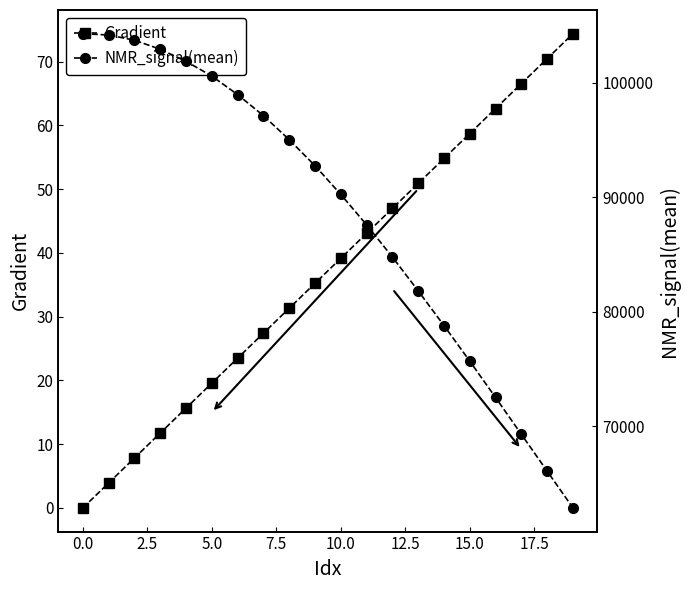

What is the highest value of the Gradient series?

74.4